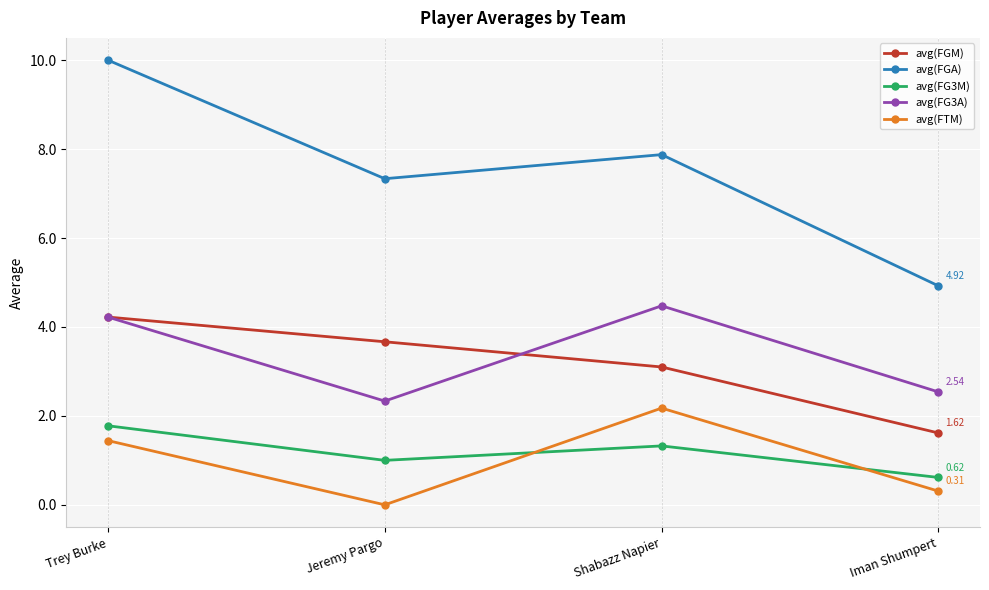

Is this an area chart (filled region under the line)?

No